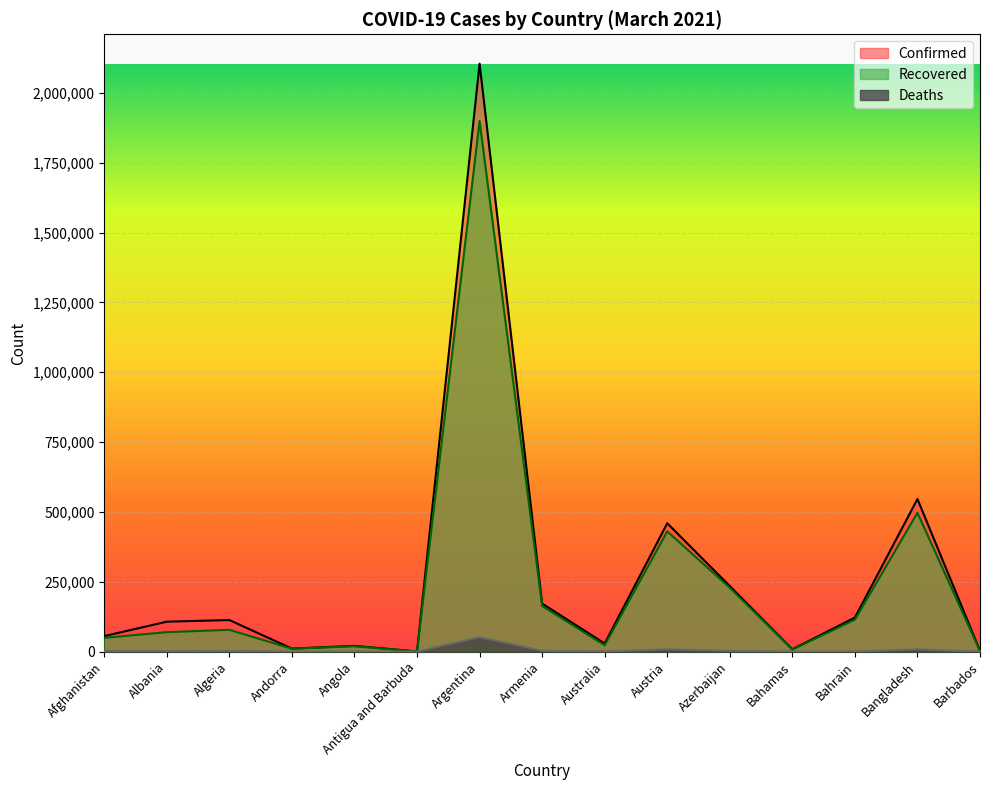

How many data points in Confirmed are less than 107167?

7